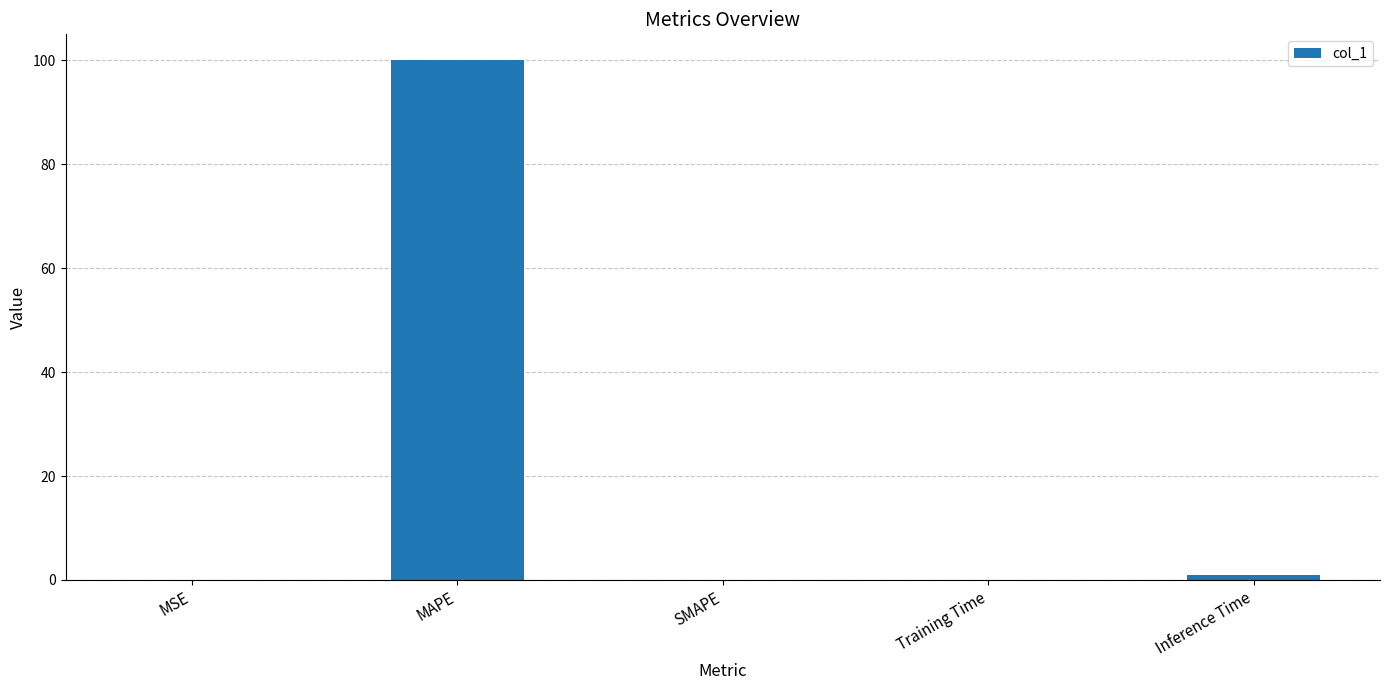

Which label corresponds to the largest value in the chart?

MAPE